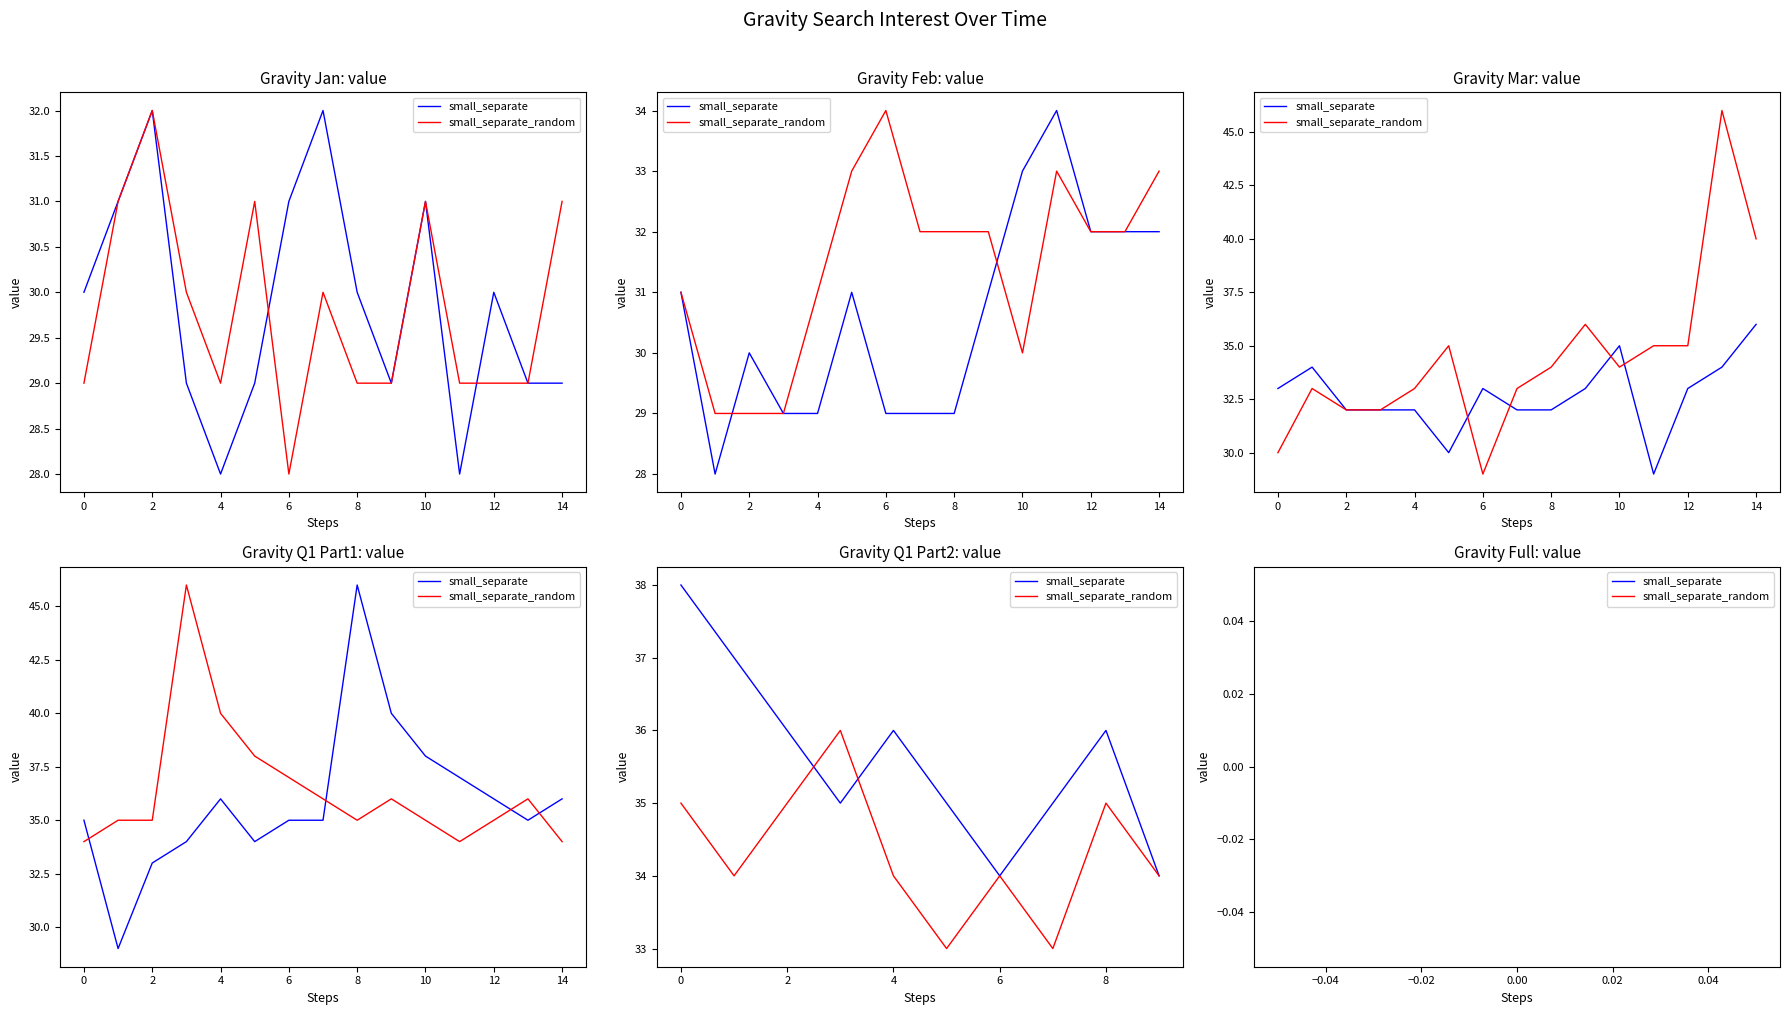

Reading right to left, what are all the values shown in this chart?

small_separate: 34	36	35	34	35	36	35	36	37	38
small_separate_random: 34	35	33	34	33	34	36	35	34	35